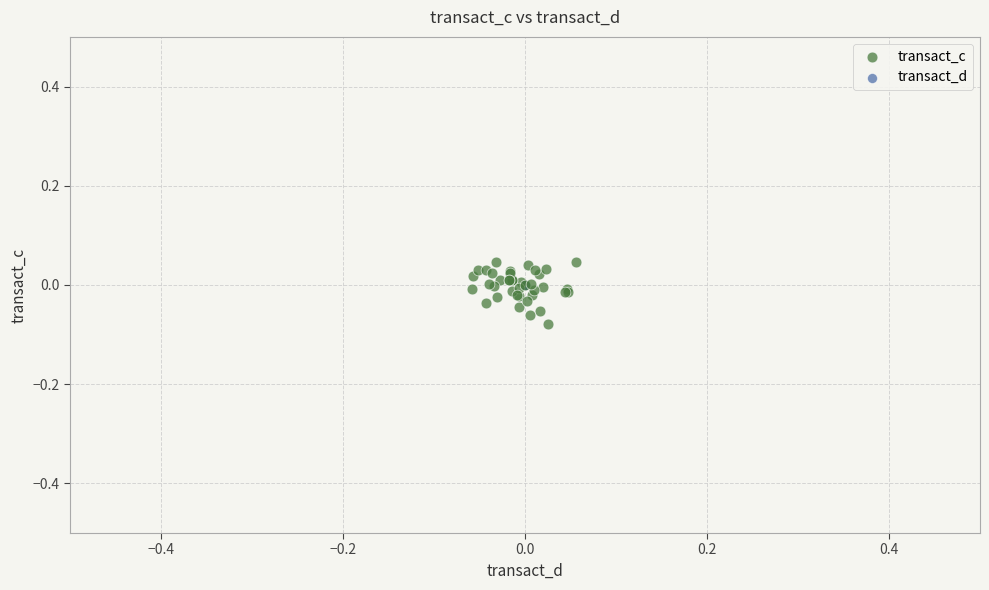

Which series reaches the minimum Y coordinate?

transact_c